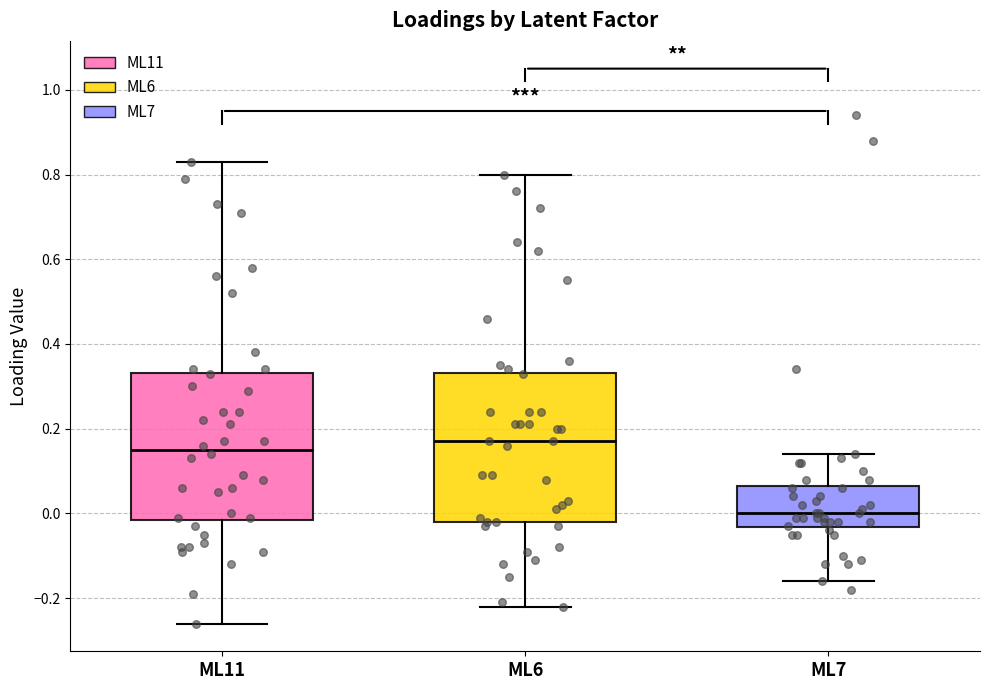

Where does the upper whisker of the box for ML7 end on the y-axis? The values are not printed on the chart, so give them approximately, as read against the axis.

0.14